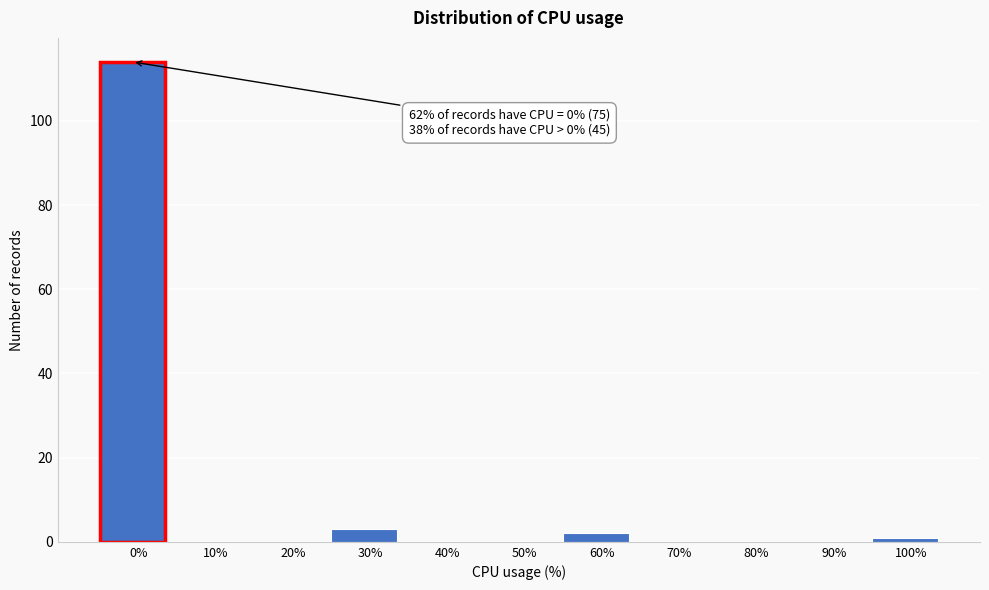

Reading left to right, extract all data points from this chart.

0%=114	10%=0	20%=0	30%=3	40%=0	50%=0	60%=2	70%=0	80%=0	90%=0	100%=1